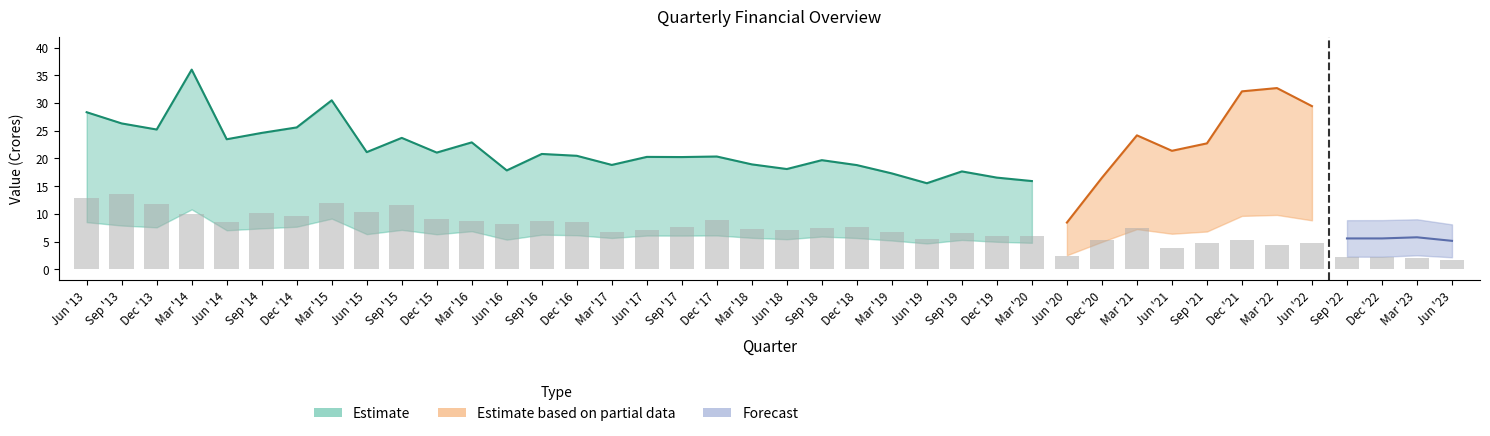

True or false: Employees Cost has a value of 1.3 at Jun '15.

False